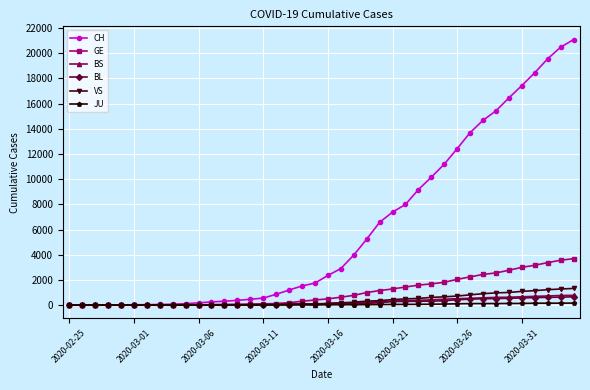

What is the maximum value for VS?

1319